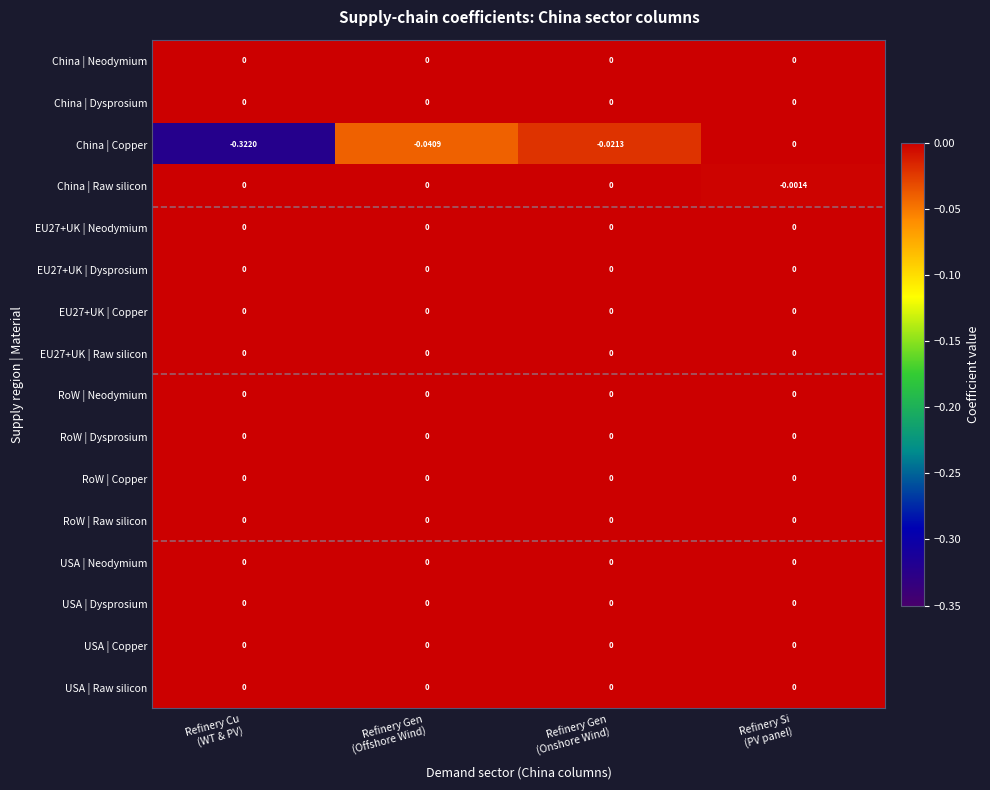

How many distinct data groups are displayed?

16